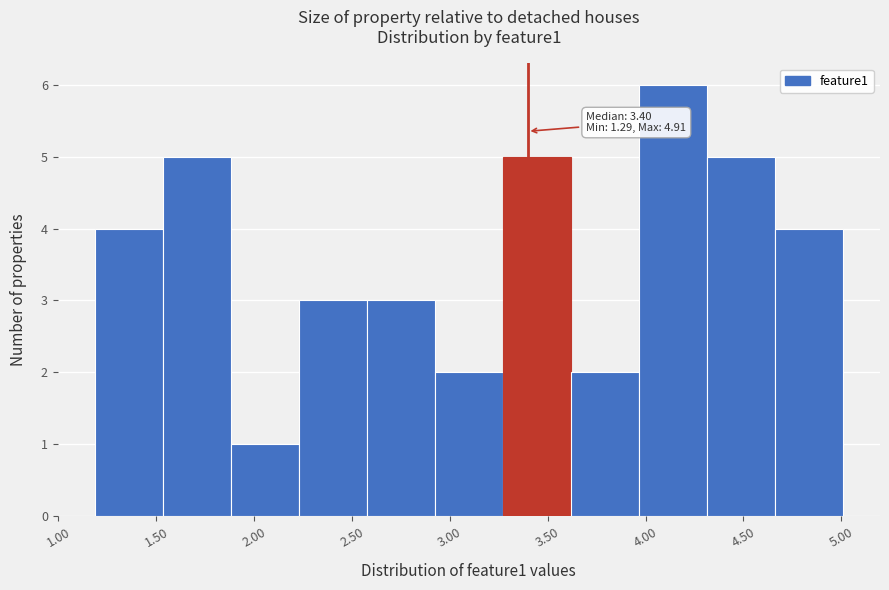

Which range on the x-axis has the tallest bar?

3.95 to 4.30